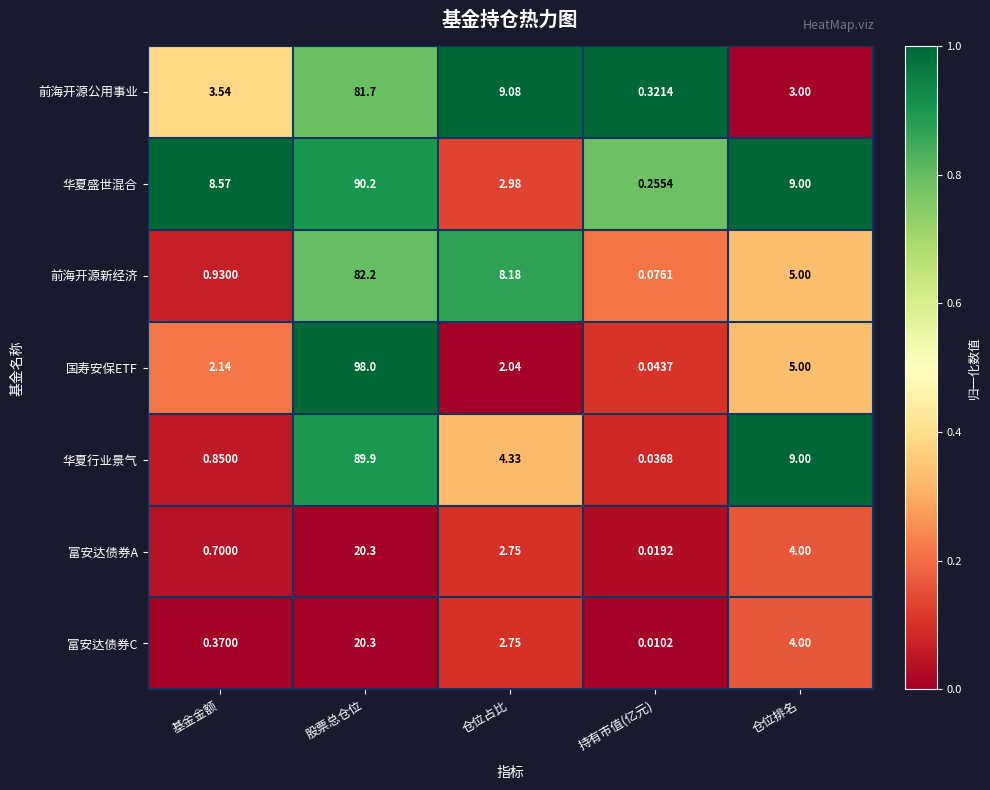

At which label does 富安达债券C first exceed 2?

股票总仓位